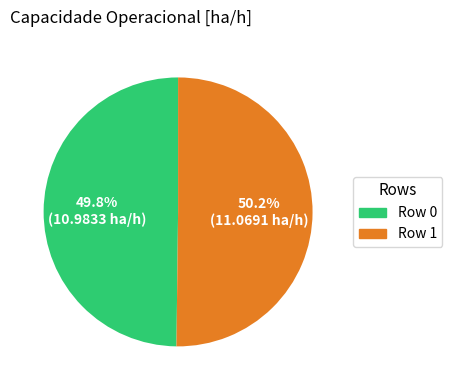

Do Row 0 and Row 1 together represent more than half of the pie?

Yes